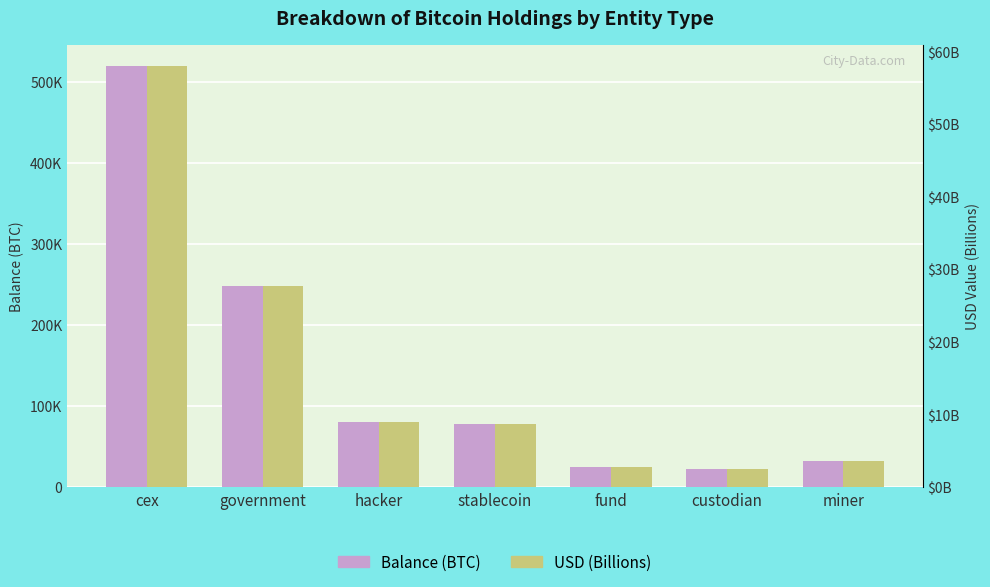

What is the value of the Balance (BTC) bar at the 3rd from the left?

79957.3